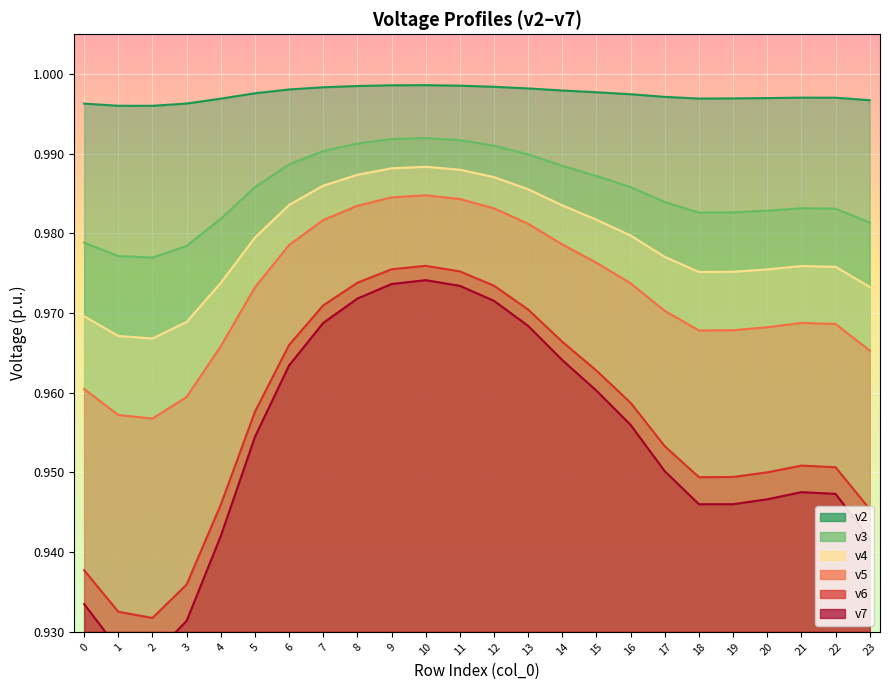

How many lines are shown in the chart?

6